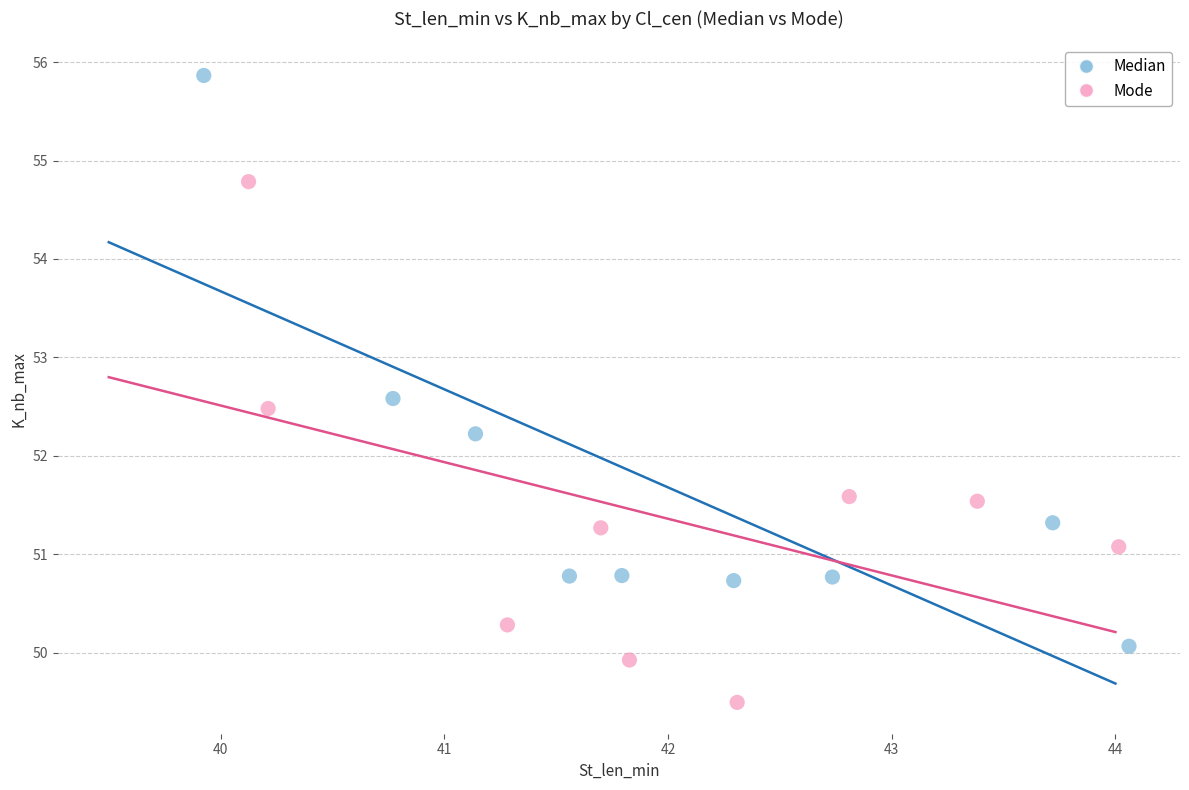

Which series has the widest spread of Y values?

Median